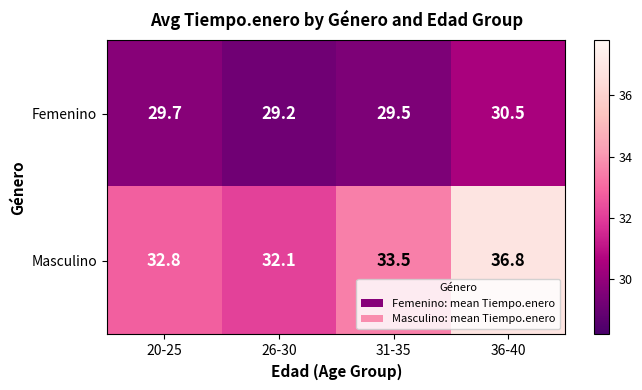

Reading left to right, what are all the values shown in this chart?

Femenino: 29.7	29.2	29.5	30.5
Masculino: 32.8	32.1	33.5	36.8